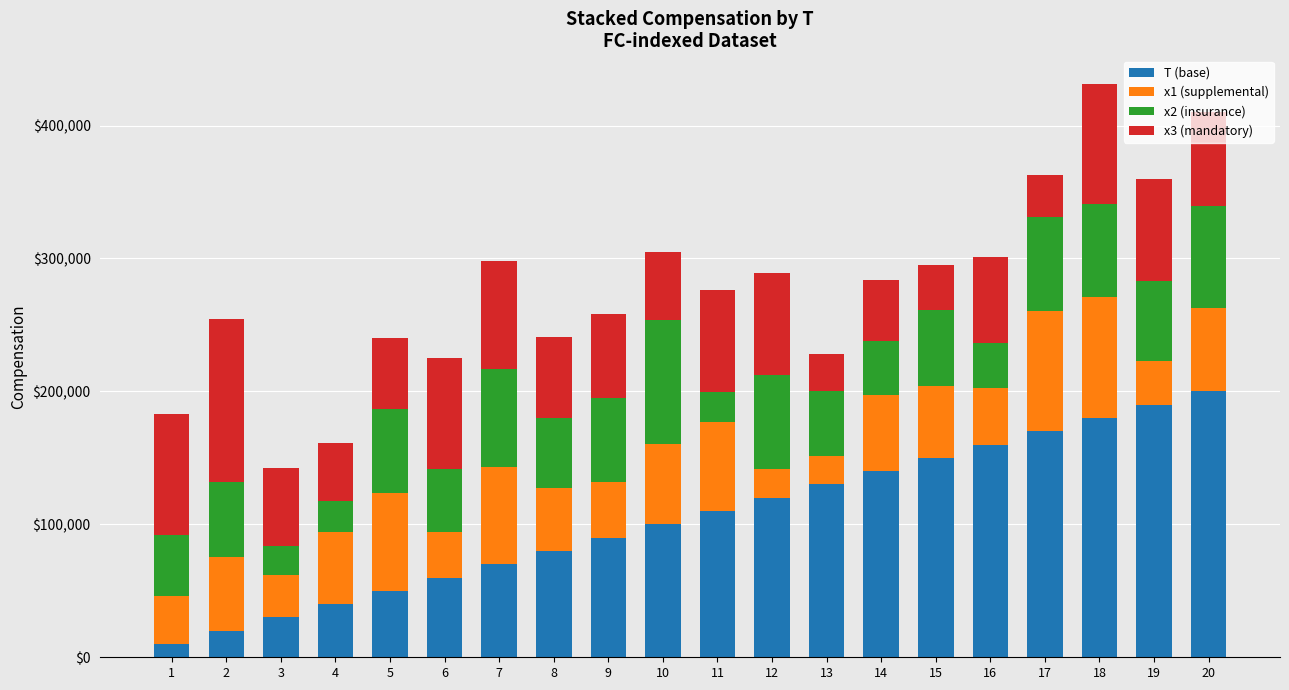

Count the number of categories in the chart.

20